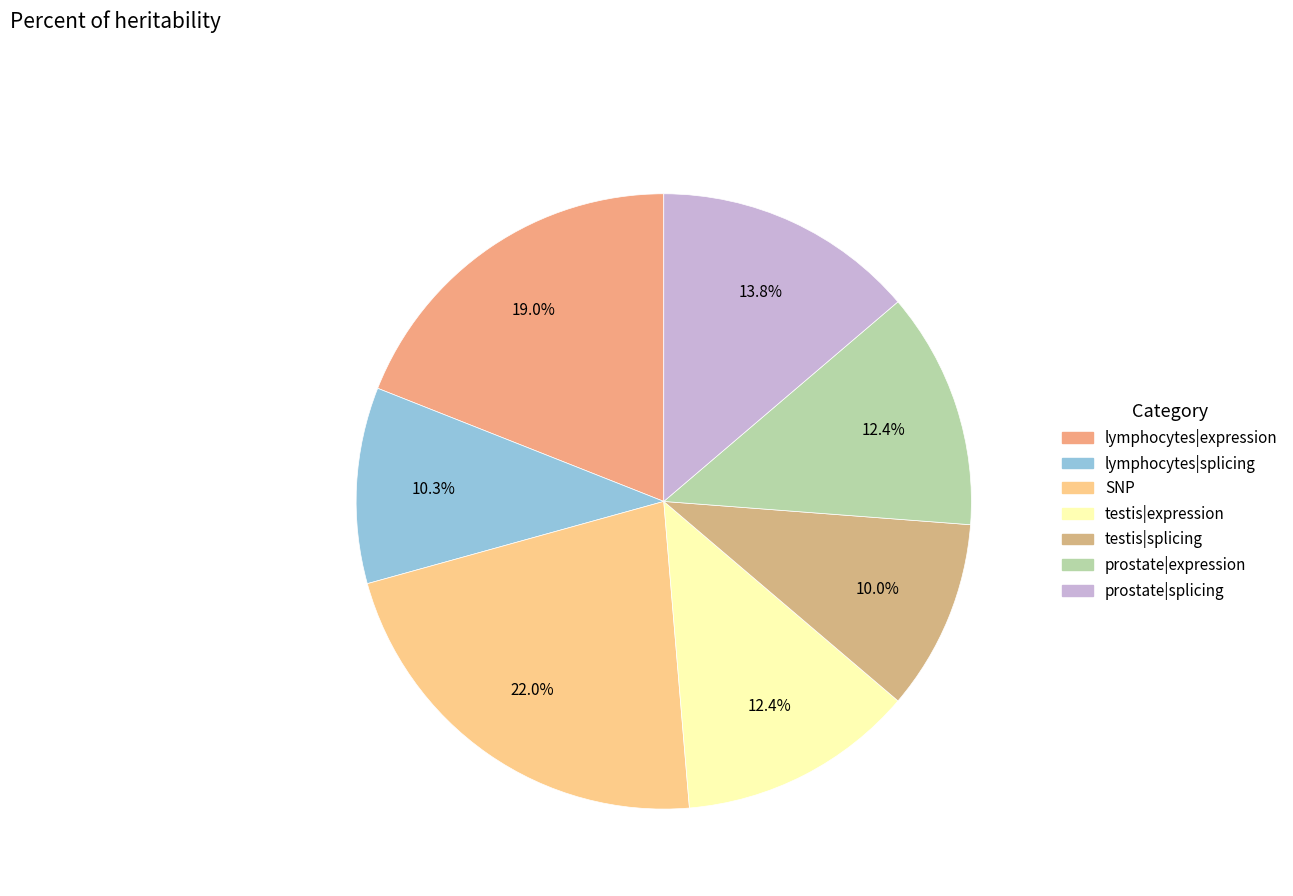

How many slices are in this pie chart?

7